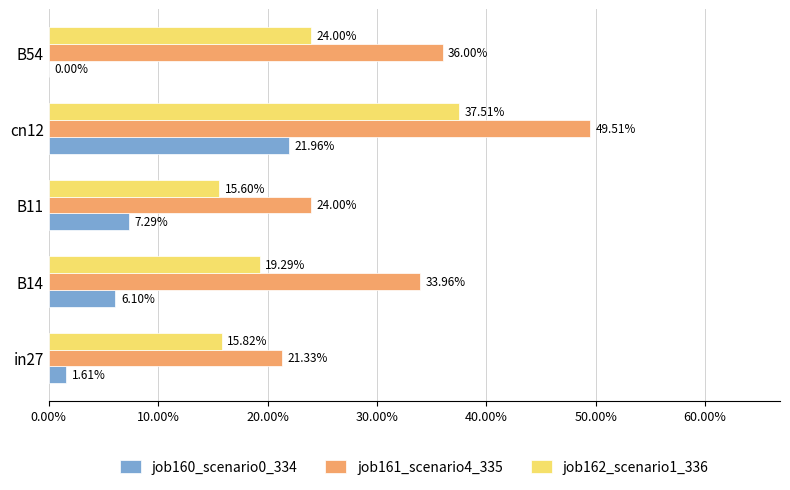

What are all the series names shown in the legend?

job160_scenario0_334, job161_scenario4_335, job162_scenario1_336